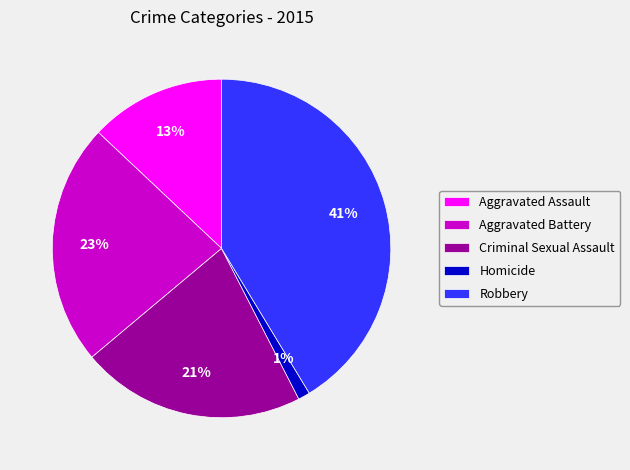

Is there any slice that represents more than half of the pie?

No